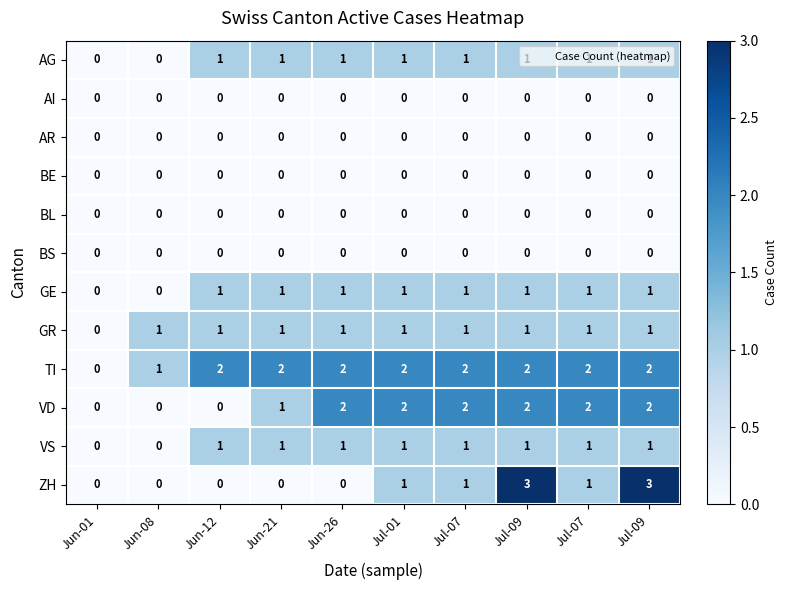

Which series has the largest total across all categories?

TI